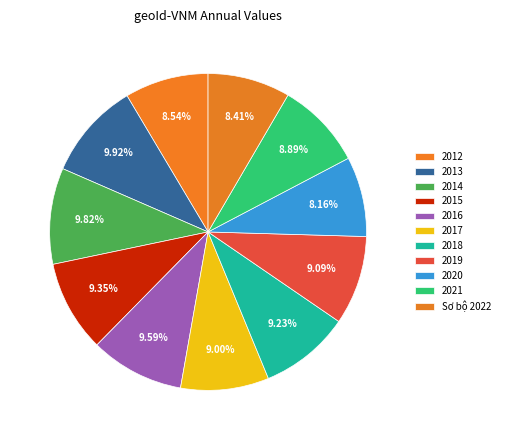

Which has a higher value, 2012 or 2013?

2013